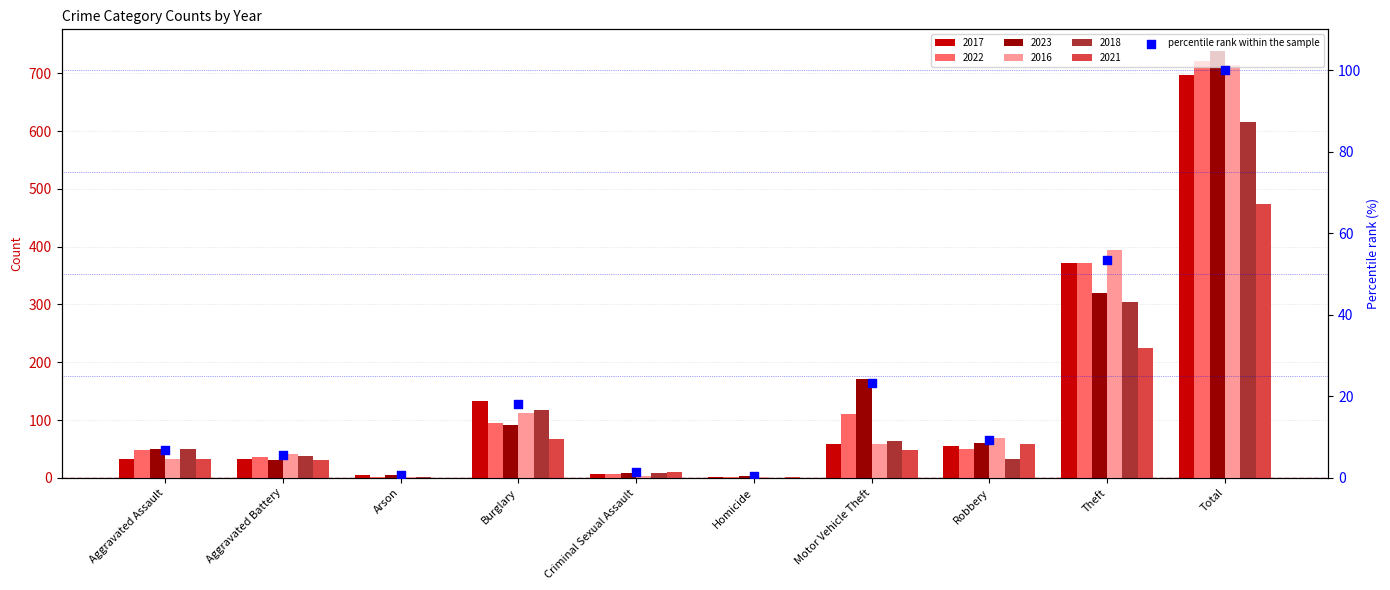

What is the ratio of the value at Theft to the value at Motor Vehicle Theft?

2.3